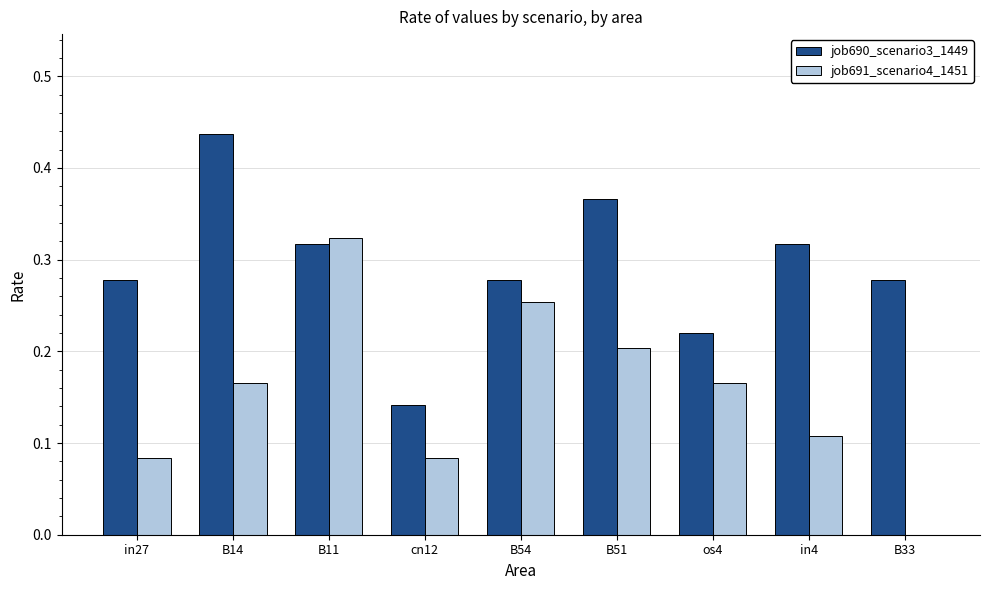

What is the sum of the job690_scenario3_1449 values at cn12 and B14?

0.6